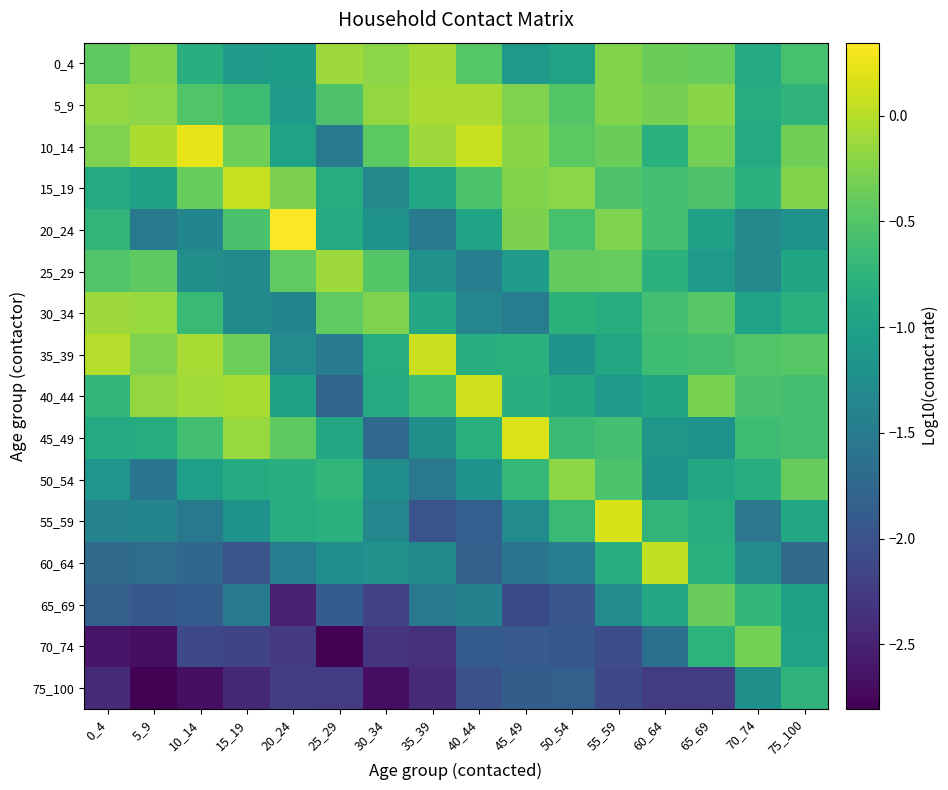

Which series has the largest range (max minus min)?

70_74